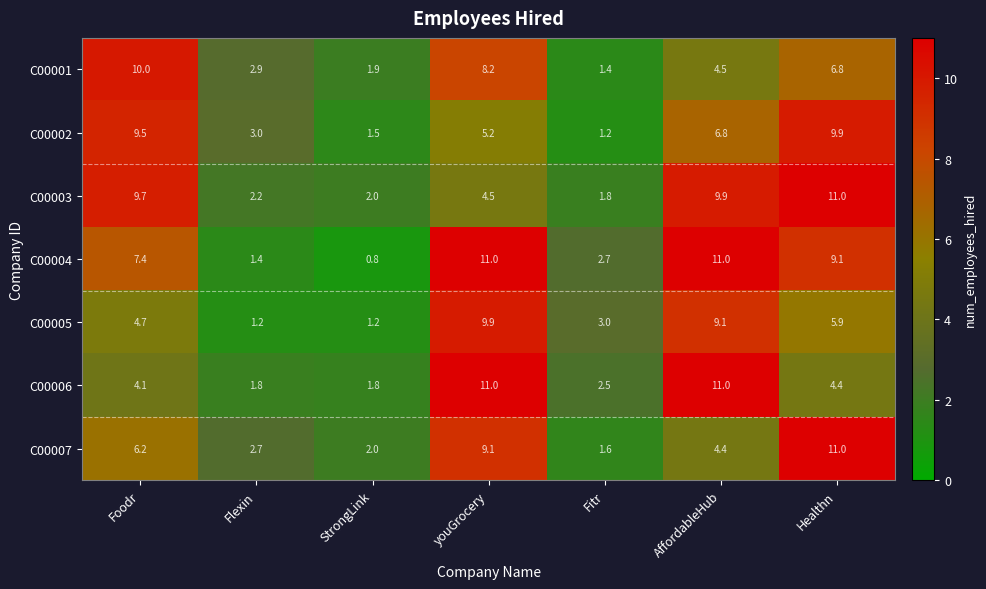

Where does the C00001 series first go above 4?

Foodr